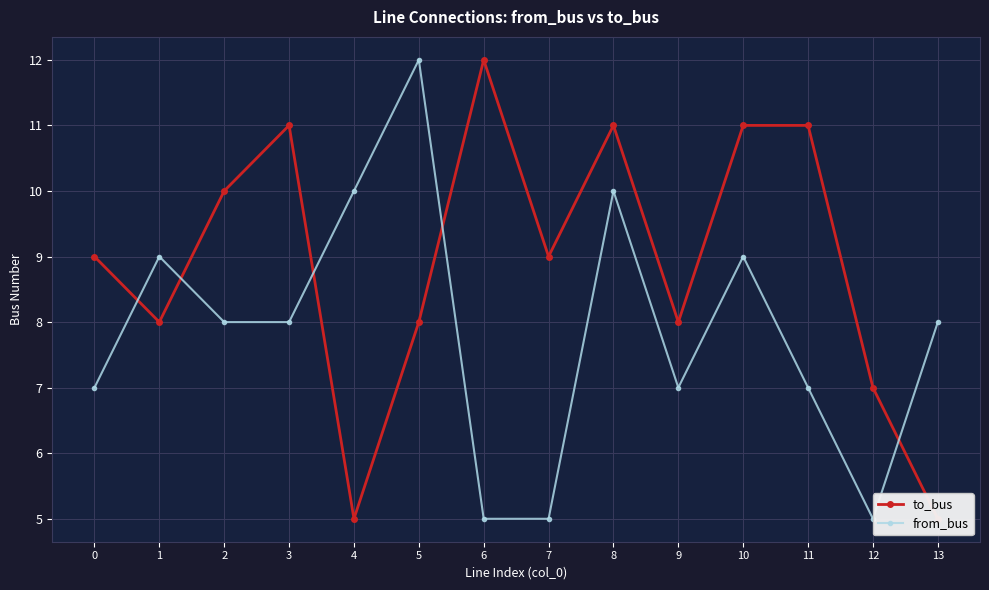

What value does the to_bus series have at 1?

8